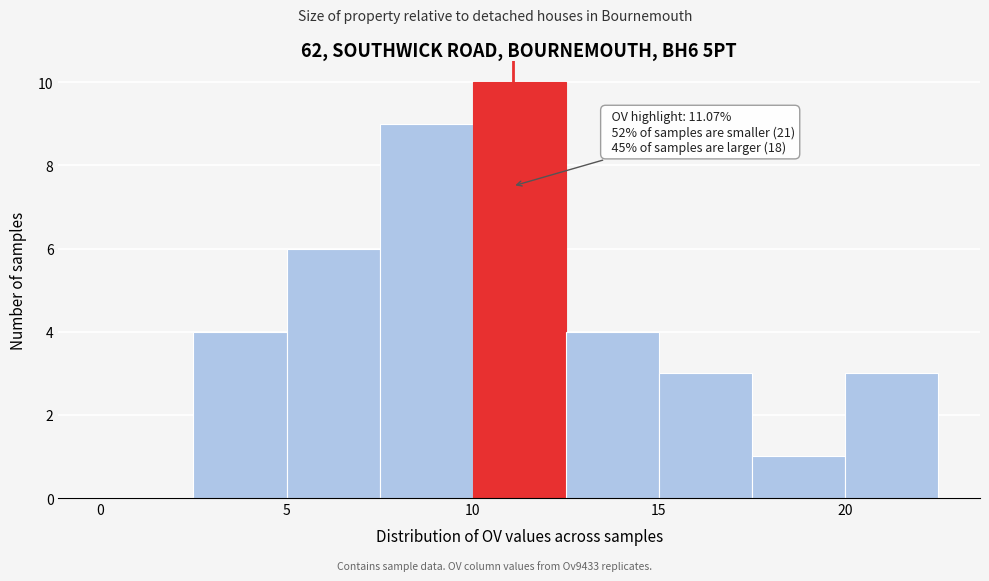

Which range on the x-axis has the tallest bar?

10.0 to 12.5